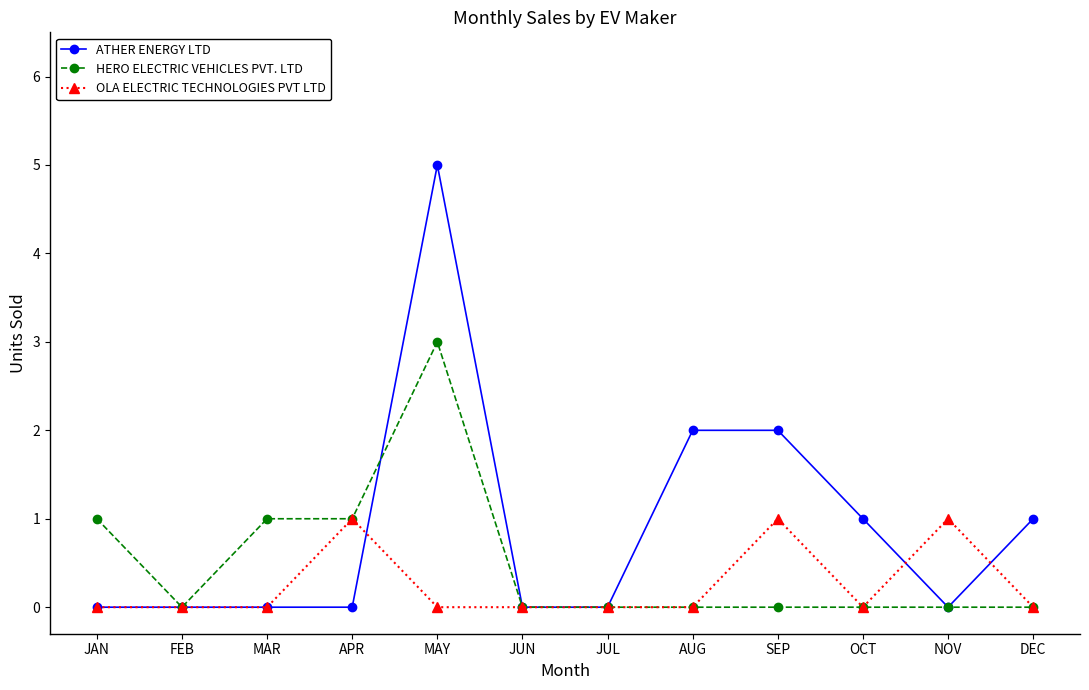

What position from the right is OCT?

3